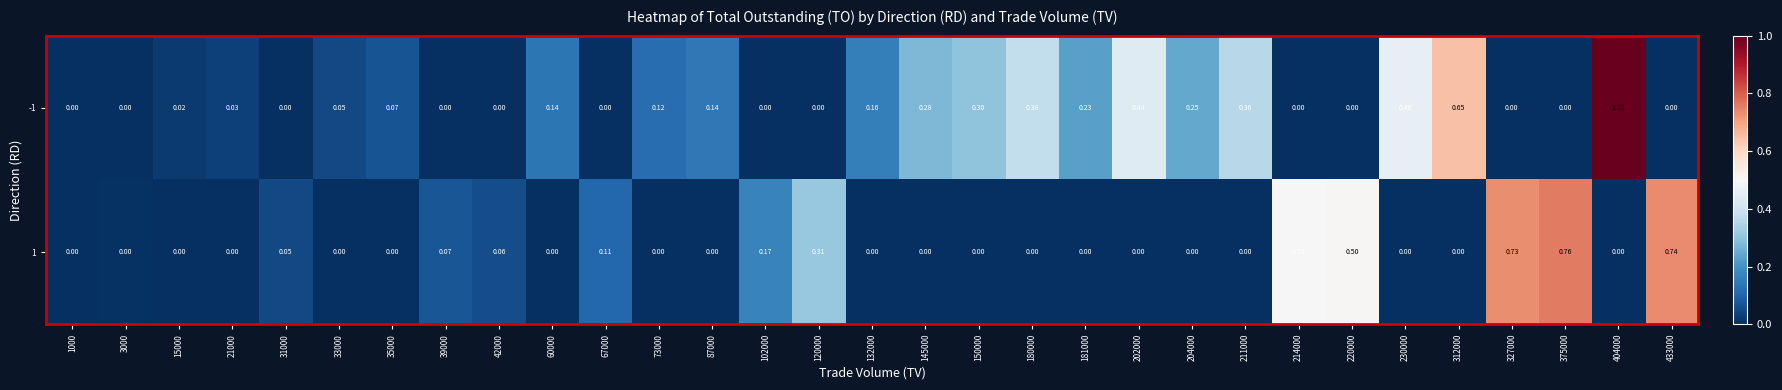

Is the value of 1 at 31000 greater than the value of -1 at 67000?

Yes